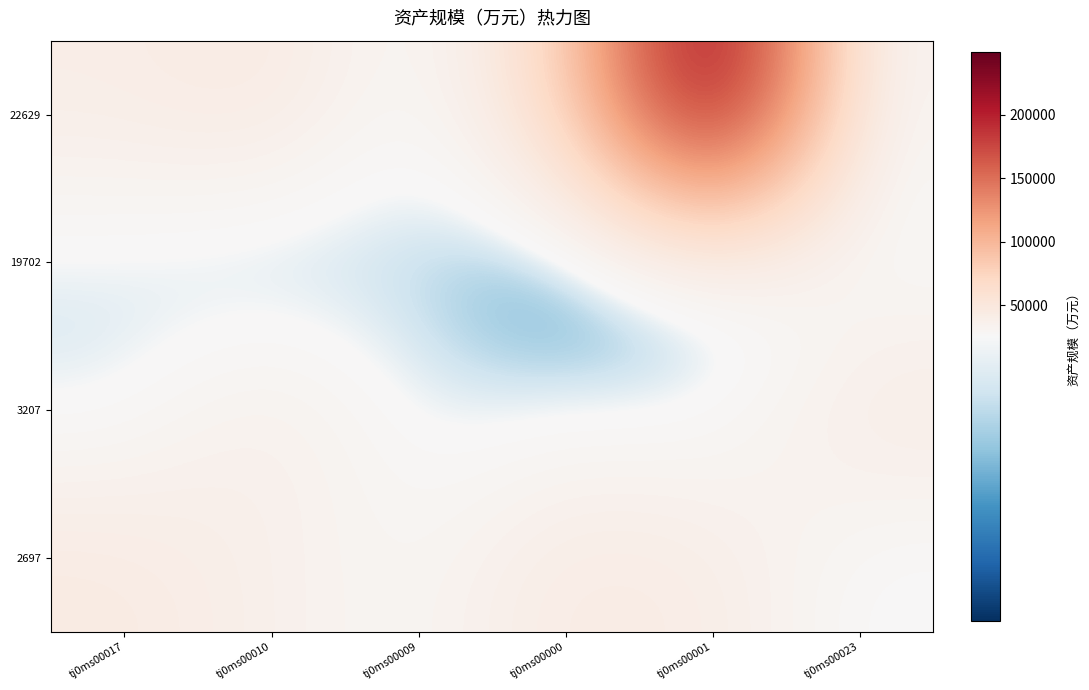

How many series are shown in this chart?

4